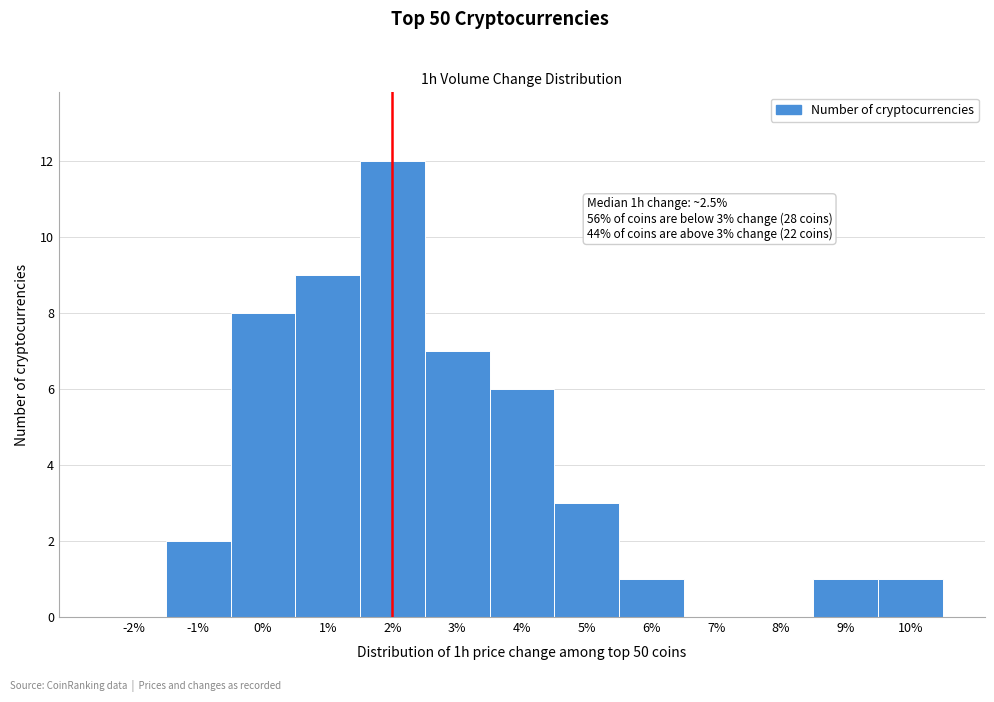

Reading right to left, what are all the values shown in this chart?

10%=1	9%=1	8%=0	7%=0	6%=1	5%=3	4%=6	3%=7	2%=12	1%=9	0%=8	-1%=2	-2%=0